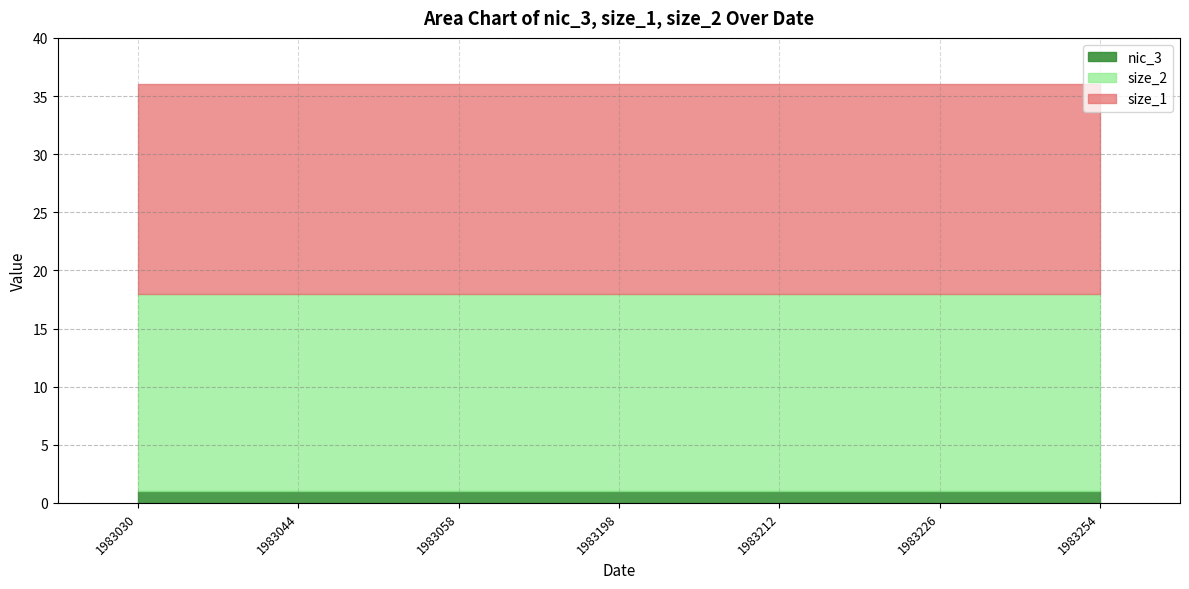

Reading right to left, what are all the values shown in this chart?

nic_3: 1	1	1	1	1	1	1
size_1: 18	18	18	18	18	18	18
size_2: 17	17	17	17	17	17	17